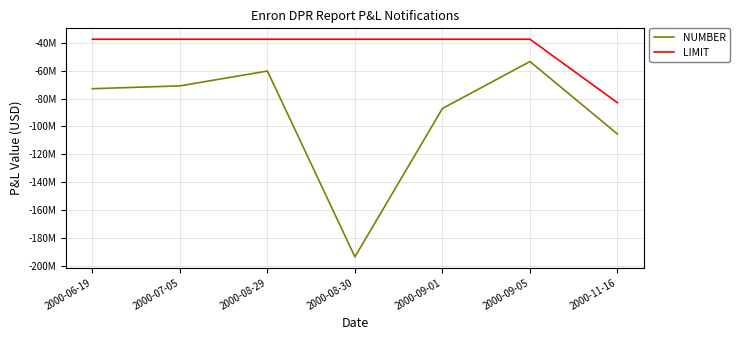

Which label corresponds to the smallest value in the chart?

2000-08-30